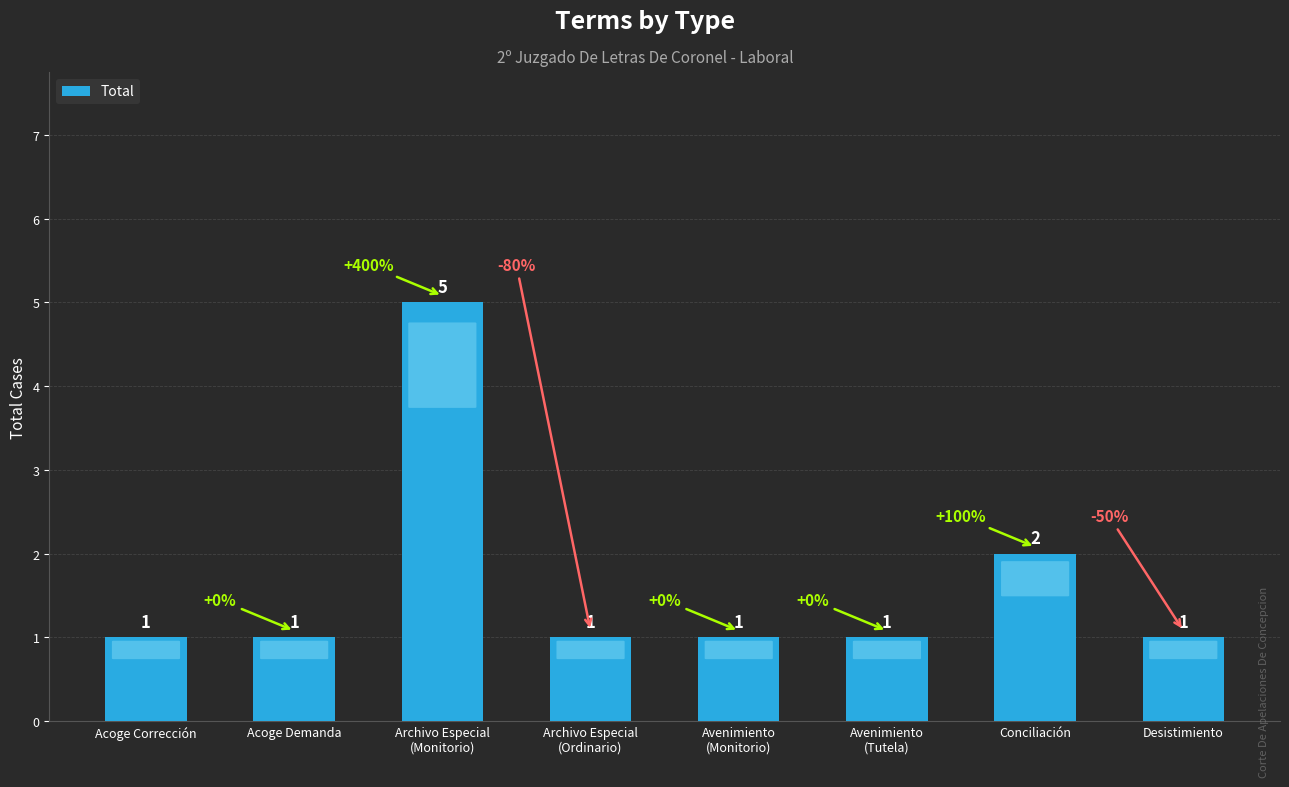

What is the sum of the values at Avenimiento
(Tutela) and Conciliación?

3